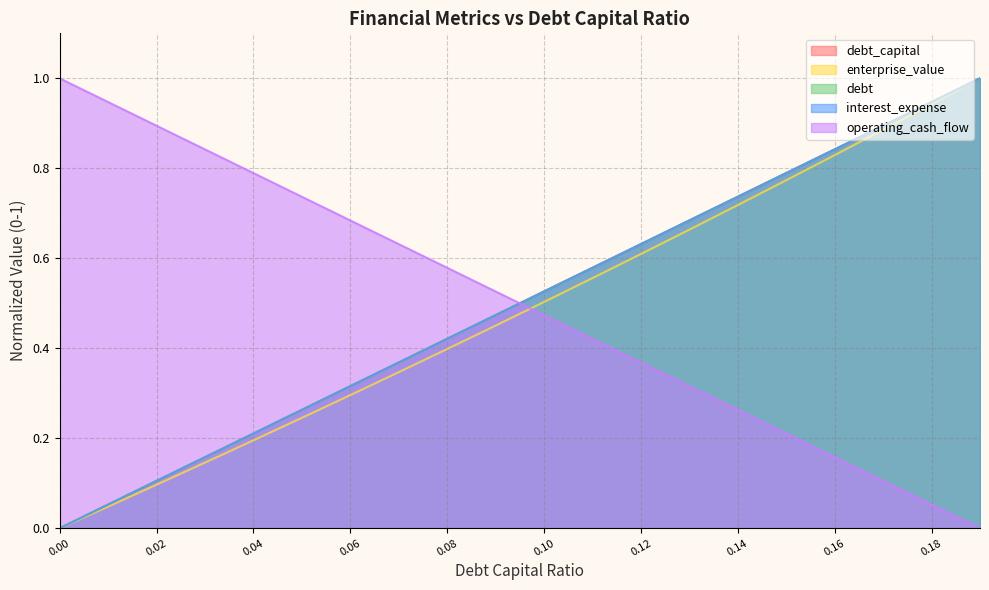

How many times do operating_cash_flow and debt cross each other?

1